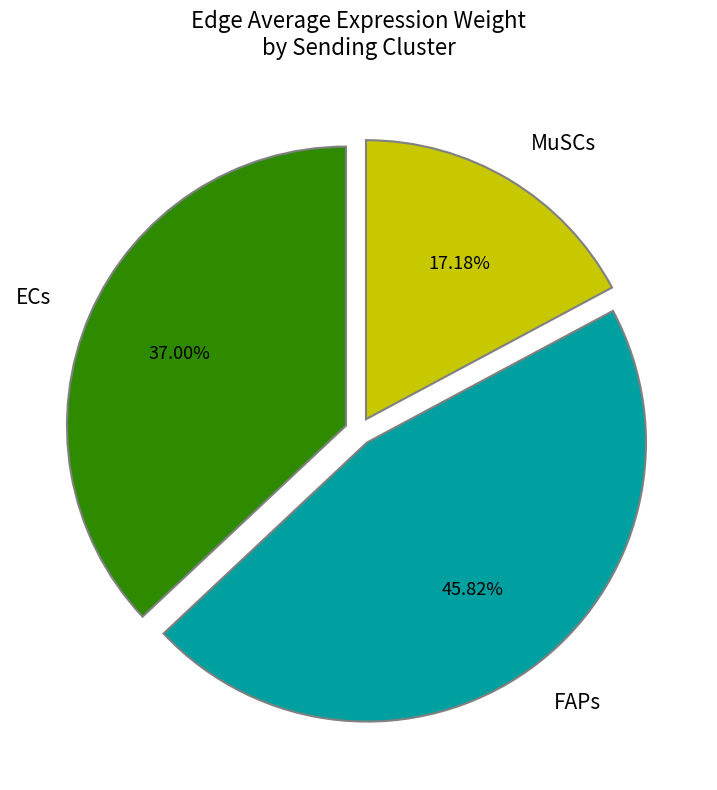

Is MuSCs the majority of the pie?

No